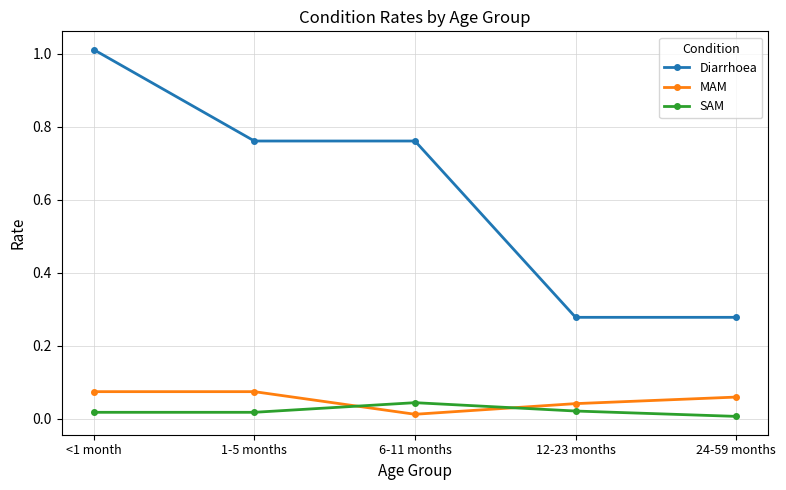

True or false: SAM and Diarrhoea intersect in this chart.

False